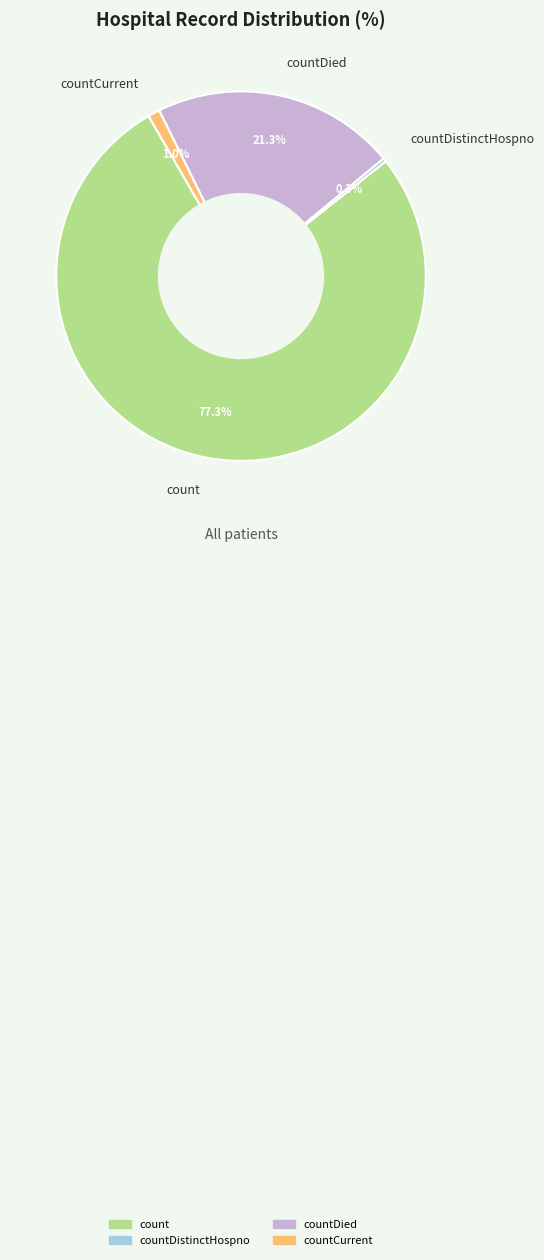

How many slices are in this pie chart?

4